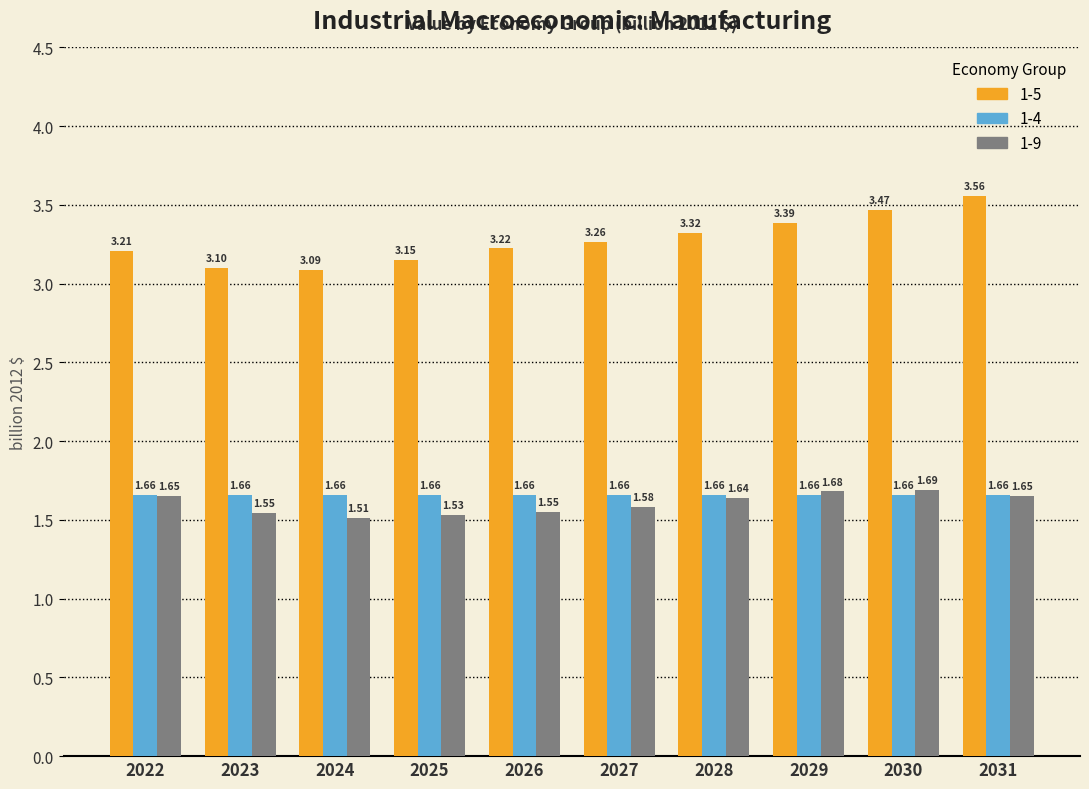

Are the bars horizontal?

No